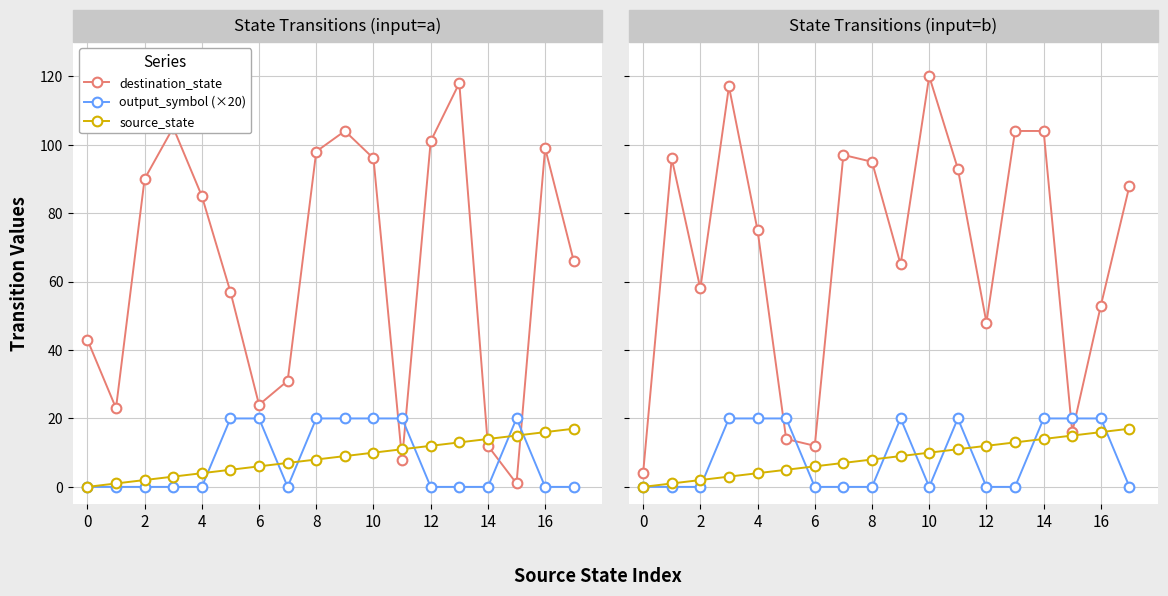

What is the sum of the output_symbol (×20) values at 4 and 12?

20